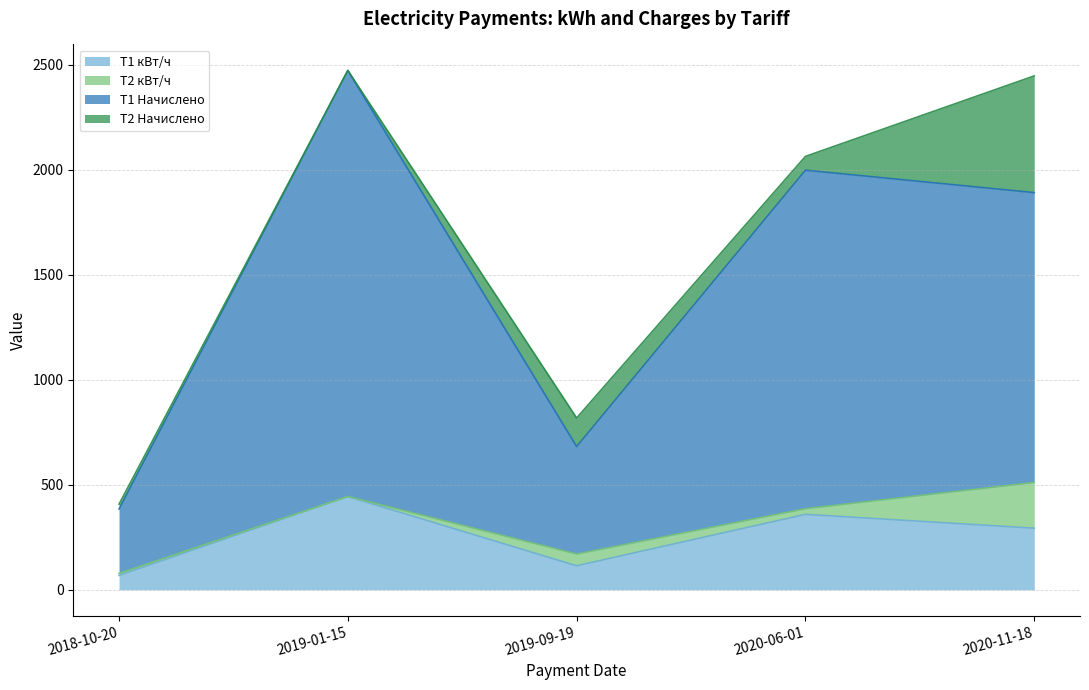

What are all the series names shown in the legend?

T1 кВт/ч, T2 кВт/ч, T1 Начислено, T2 Начислено